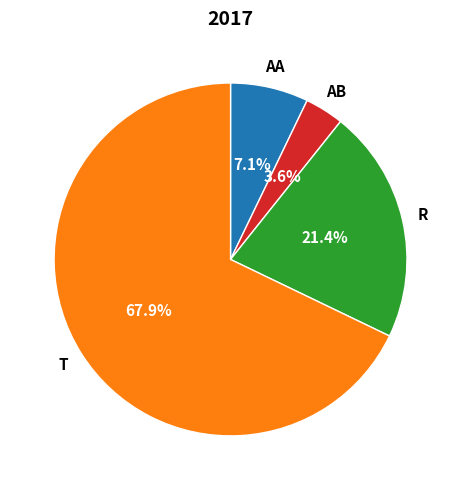

How many segments does this pie chart have?

4